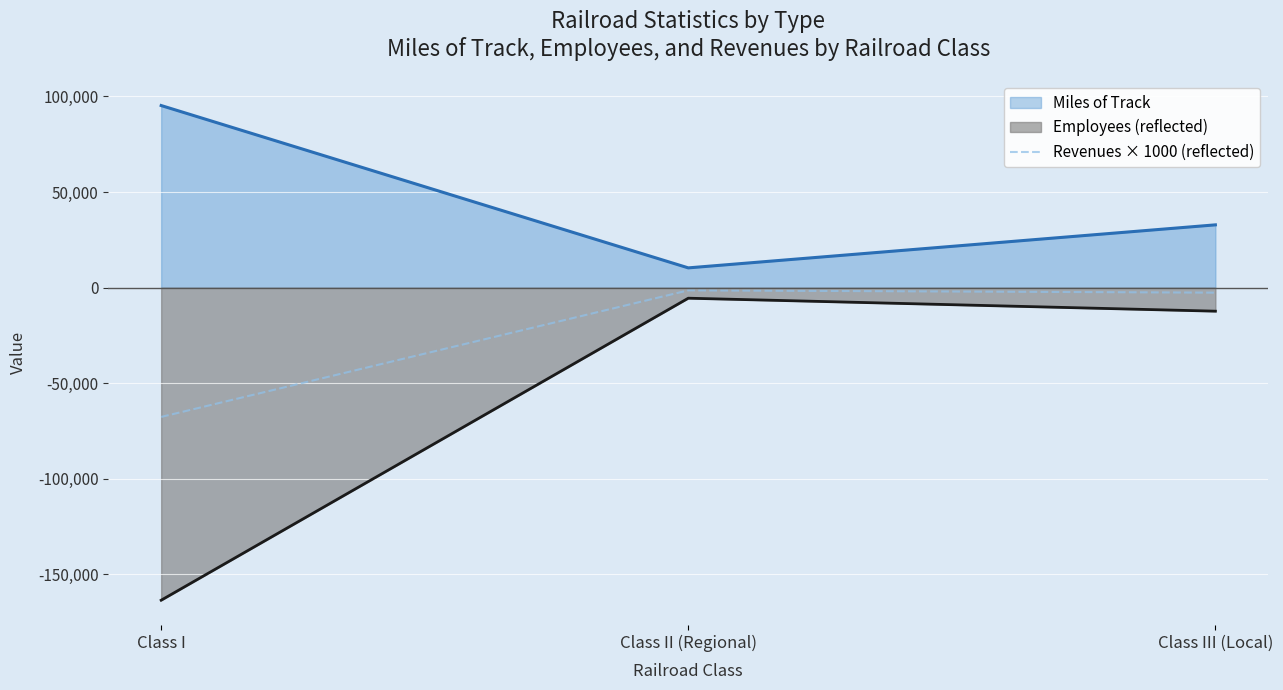

True or false: Employees (reflected) has a value of -12293 at Class III (Local).

True